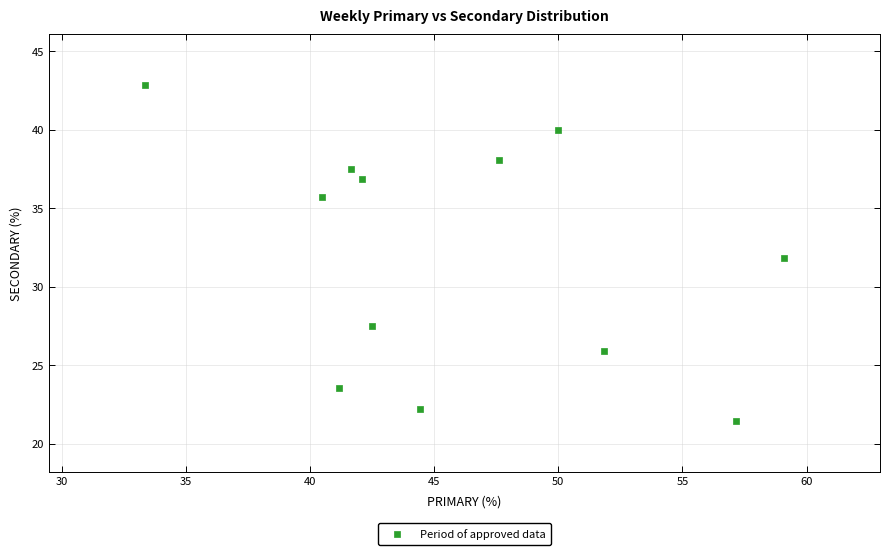

What is the range of Y values (max minus min)?

21.4